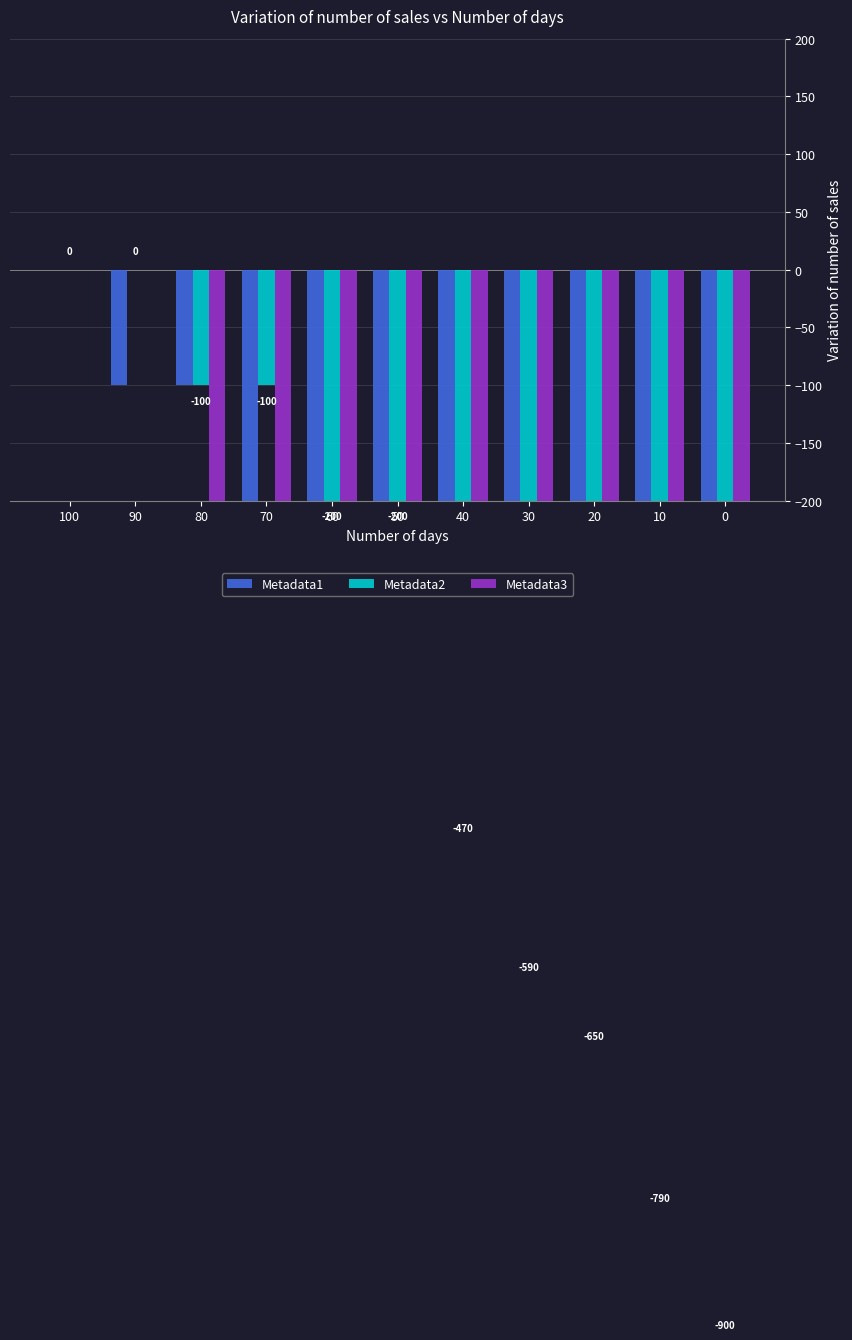

Reading left to right, what are all the values shown in this chart?

Metadata1: 0	-100	-100	-450	-450	-850	-850	-900	-900	-900	-900
Metadata2: 0	0	-100	-100	-200	-200	-590	-590	-850	-900	-900
Metadata3: 0	0	-350	-350	-350	-470	-470	-590	-650	-790	-900